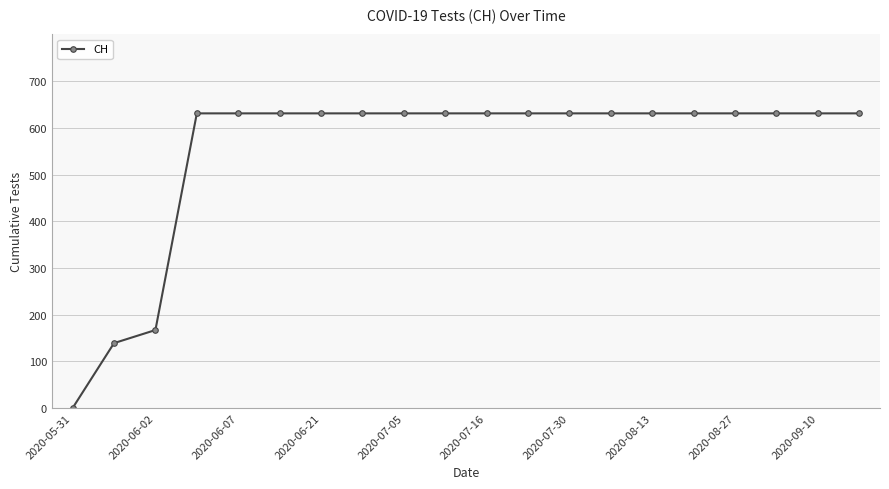

What is the difference between the maximum and minimum values?

631